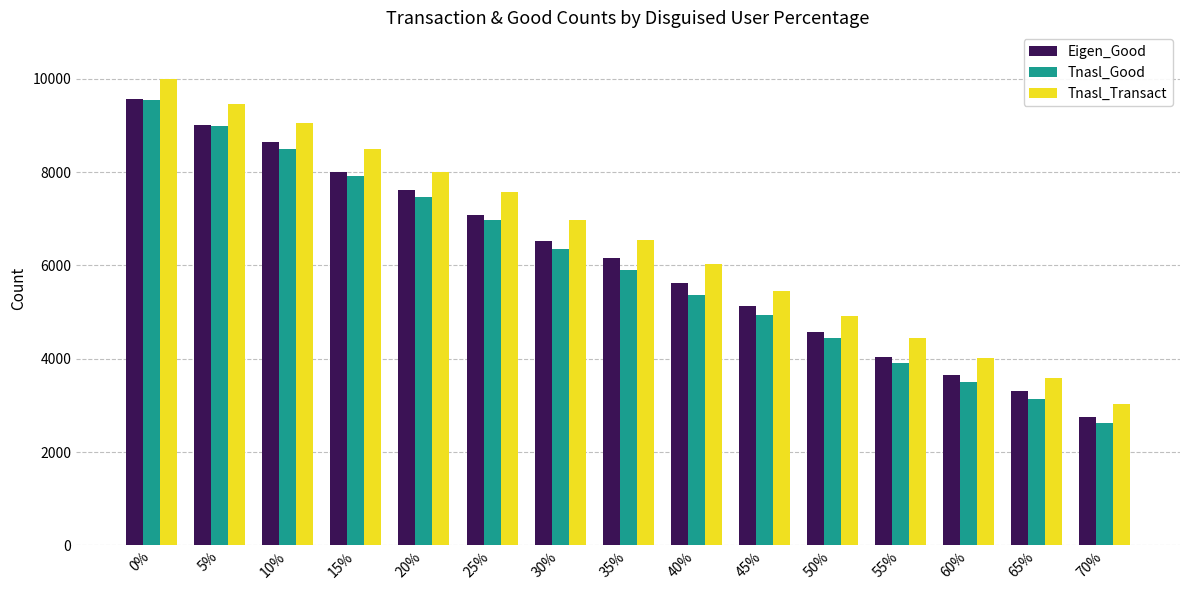

At which label is Tnasl_Transact closest to 6517?

35%